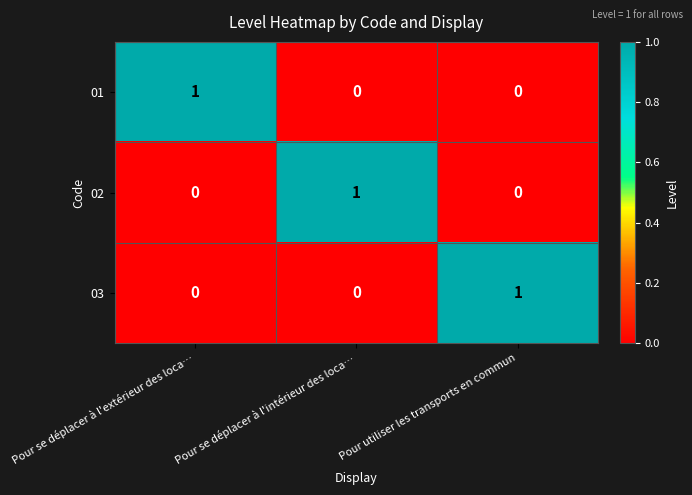

The value of 03 at Pour se déplacer à l'extérieur des loca… is 0. True or false?

True